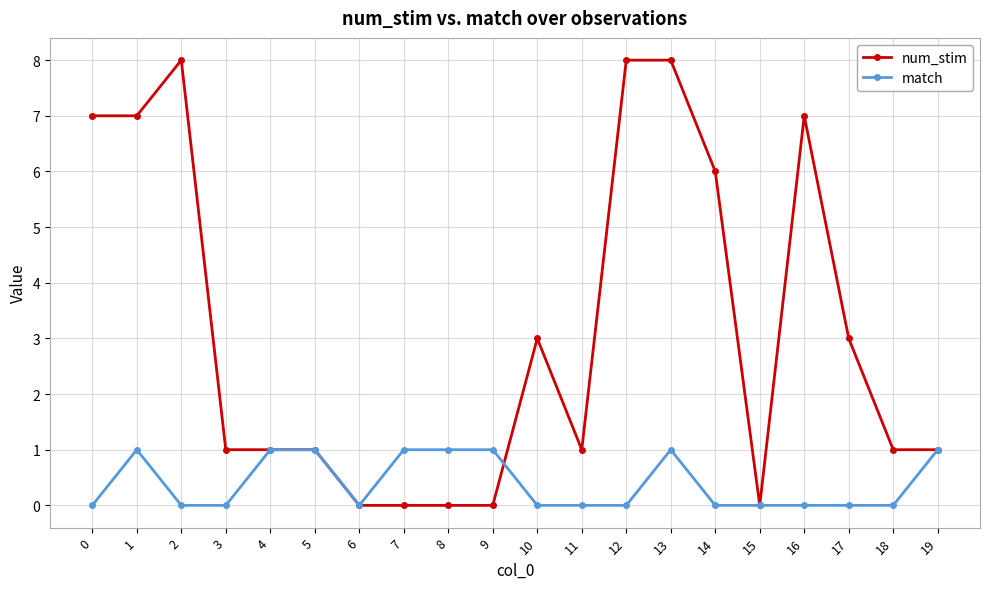

List the series in order of their overall mean, lowest first.

match, num_stim